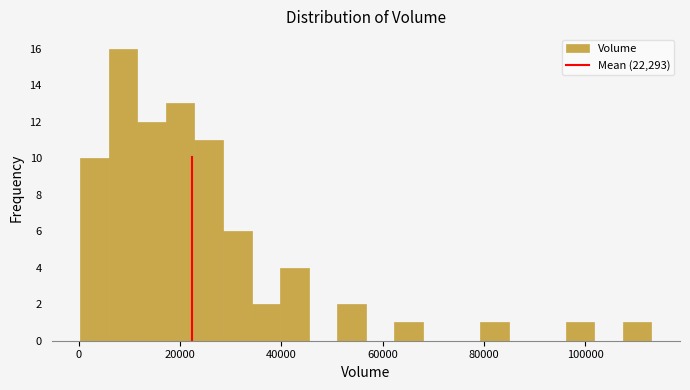

Around what value on the x-axis is the tallest bar? Give the approximate position of its centre, as read against the axis.

8000